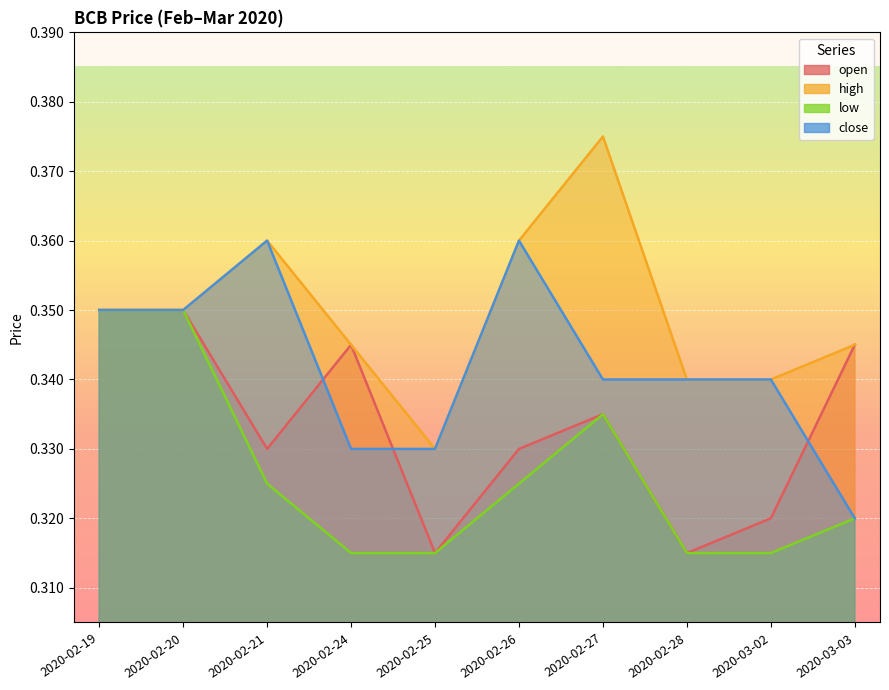

Reading right to left, extract all data points from this chart.

open: 0.3	0.3	0.3	0.3	0.3	0.3	0.3	0.3	0.3	0.3
high: 0.3	0.3	0.3	0.4	0.4	0.3	0.3	0.4	0.3	0.3
low: 0.3	0.3	0.3	0.3	0.3	0.3	0.3	0.3	0.3	0.3
close: 0.3	0.3	0.3	0.3	0.4	0.3	0.3	0.4	0.3	0.3